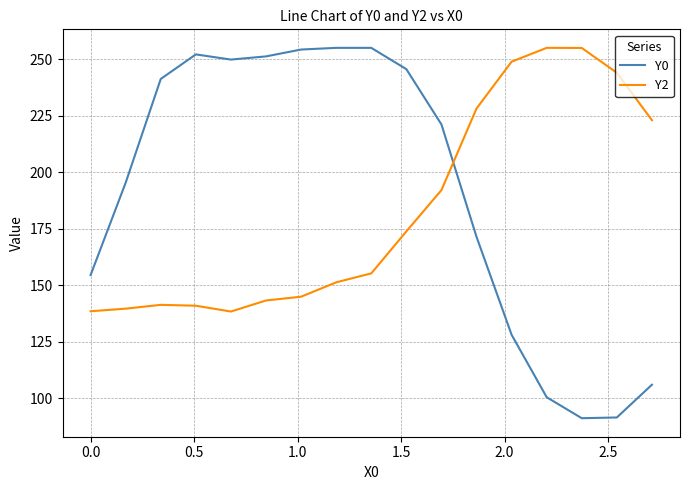

What is the highest value of the Y2 series?

255.0